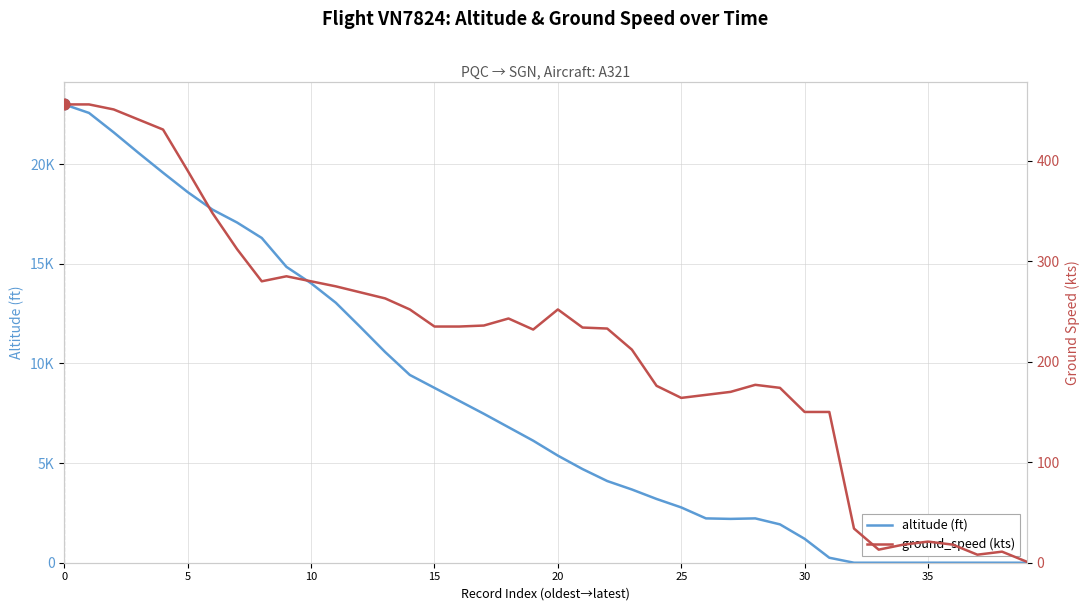

Is the value of ground_speed at 21 greater than the value of altitude at 38?

Yes